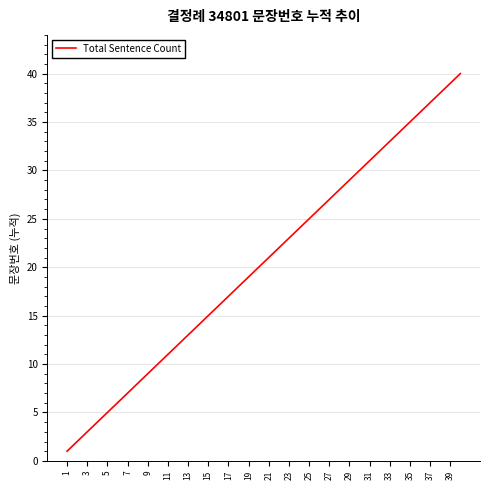

What is the difference between the maximum and minimum values?

39